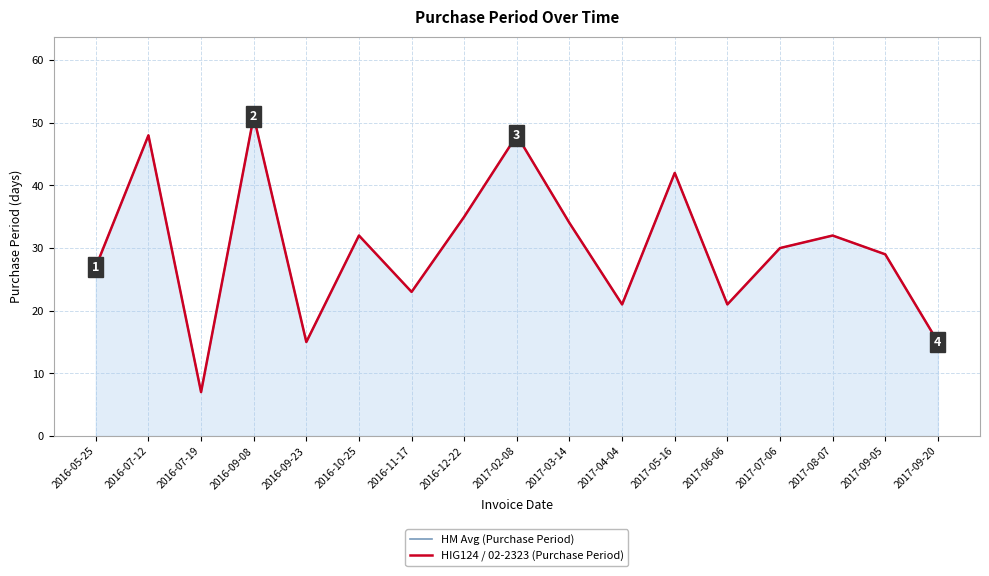

How many data points in HM Avg (Purchase Period) are less than 30?

8